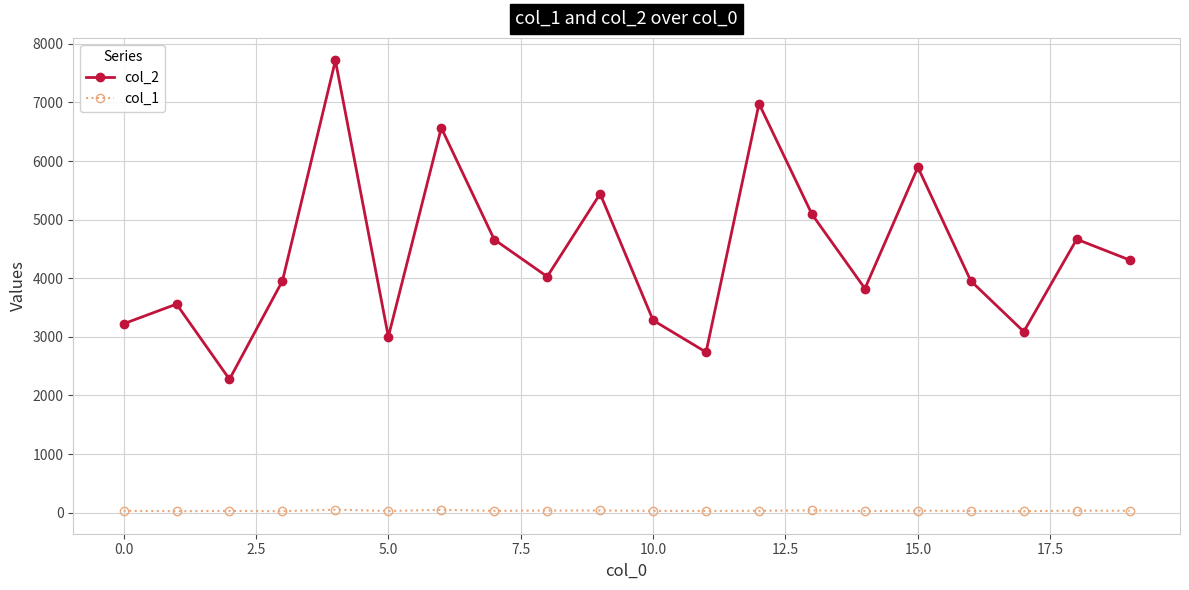

Which series has the widest spread of values?

col_2